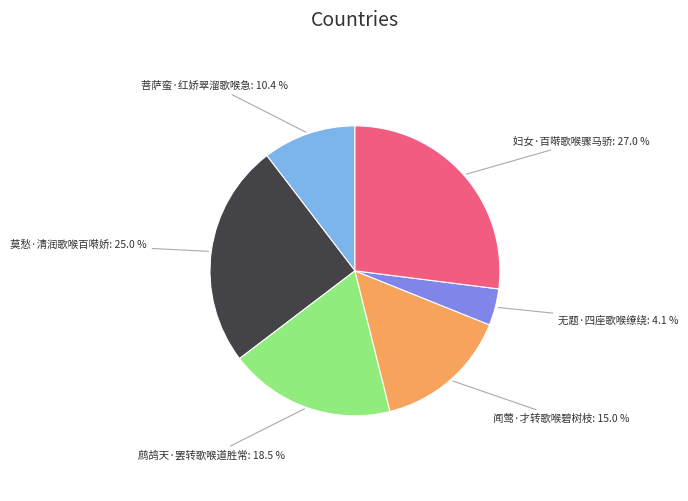

What percentage is the 妇女·百啭歌喉骤马骄 slice, to the nearest percent?

27%